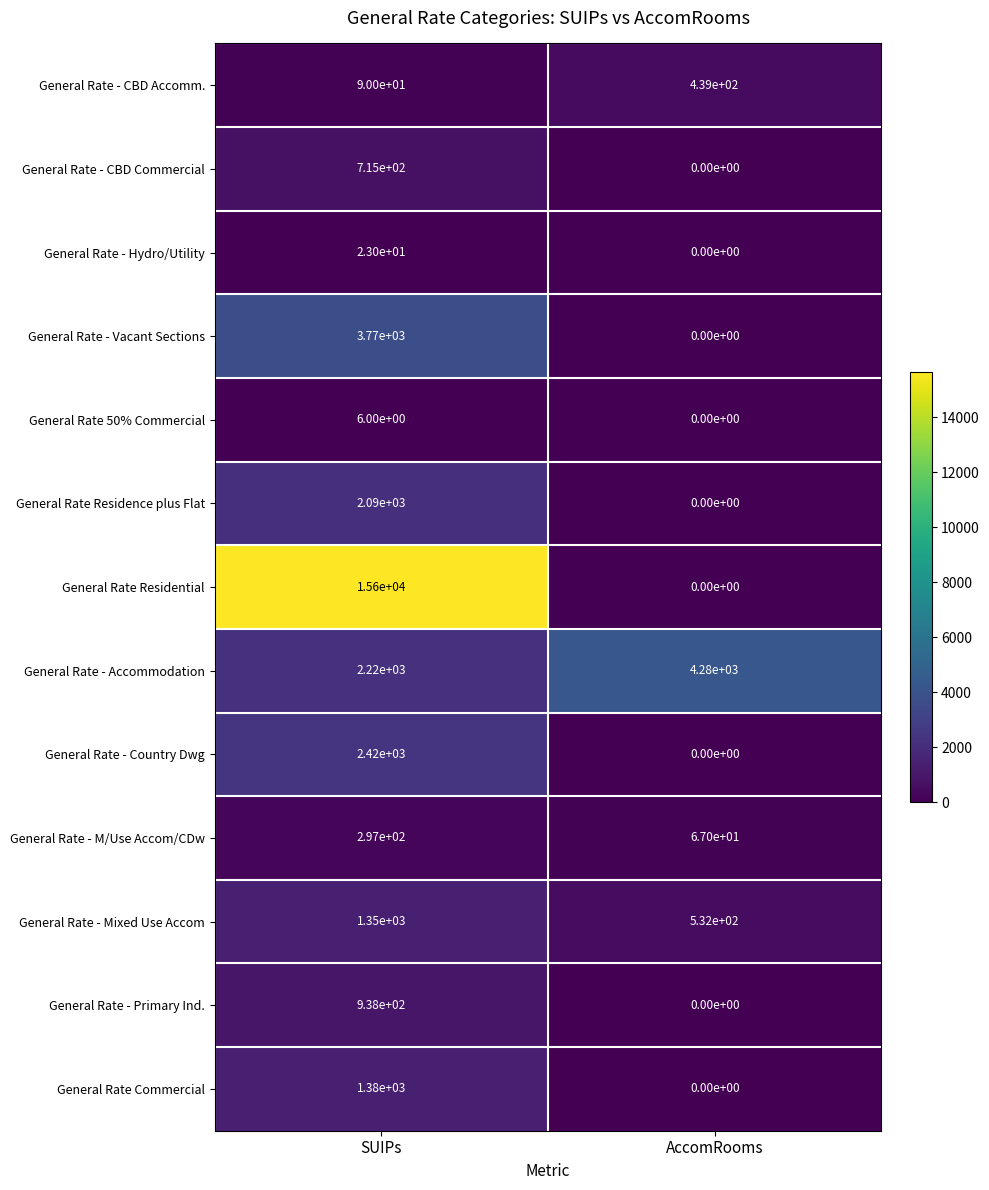

What is the greatest value displayed?

15600